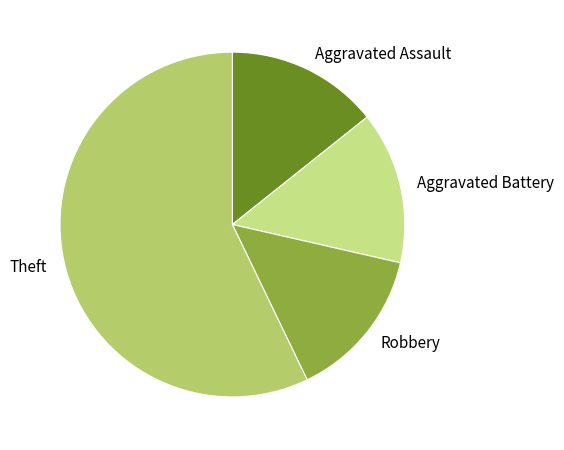

Is there any slice that represents more than half of the pie?

Yes